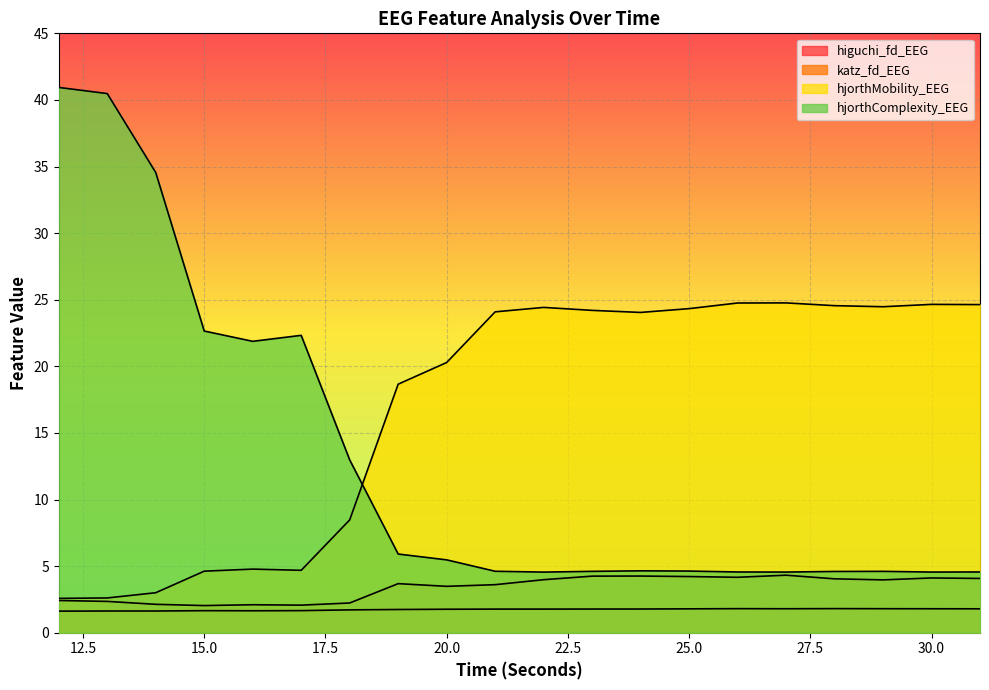

True or false: katz_fd_EEG has more than 0 points higher than both neighbors.

True